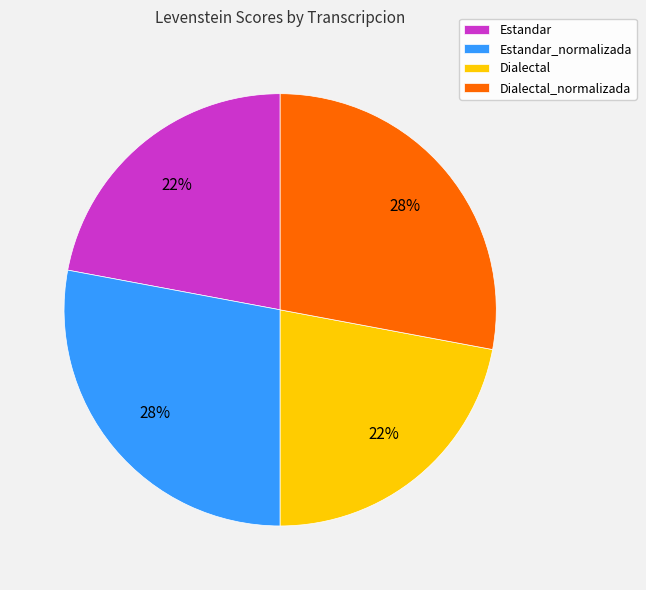

True or false: Estandar_normalizada accounts for 14% of the total.

False